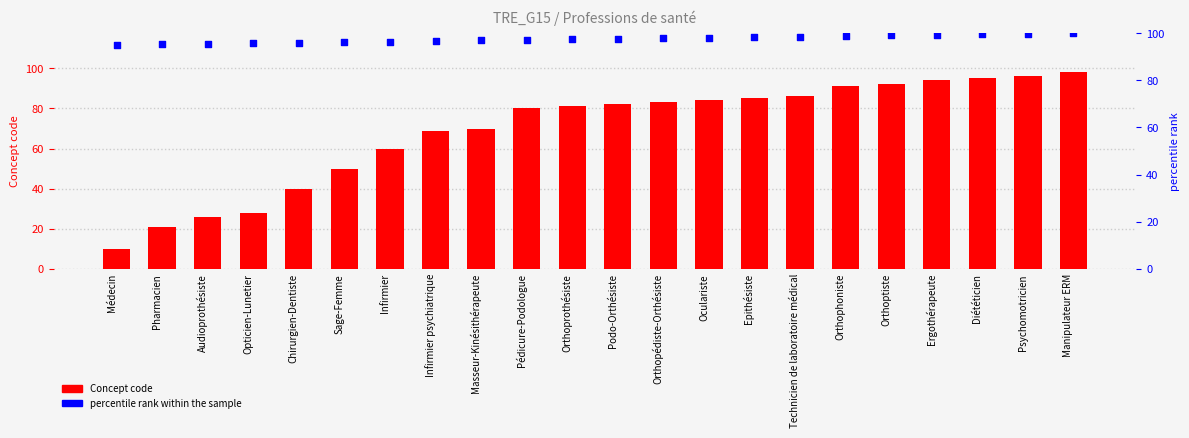

Which series reaches the maximum Y coordinate?

percentile rank within the sample